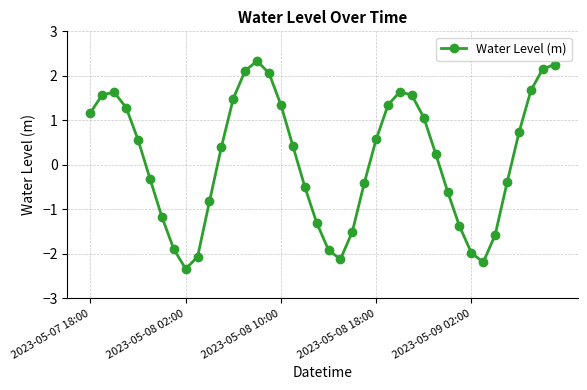

What is the value of the 34th point from the left?

-2.2